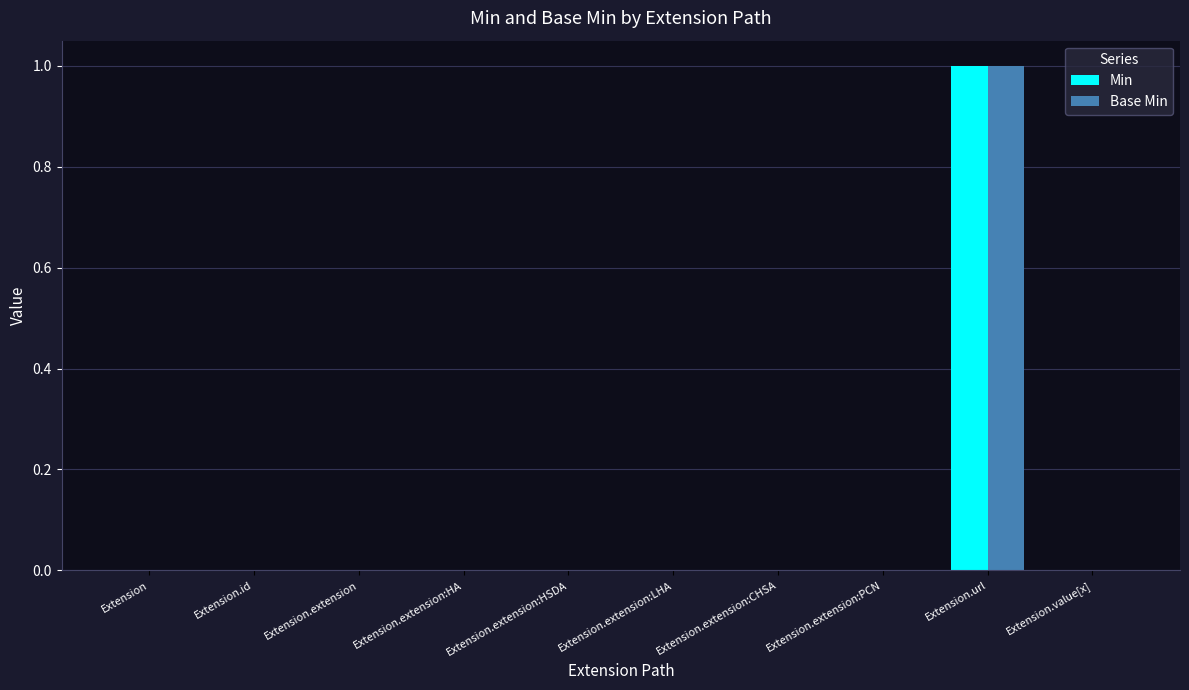

At which category is the sum across all series the highest?

Extension.url